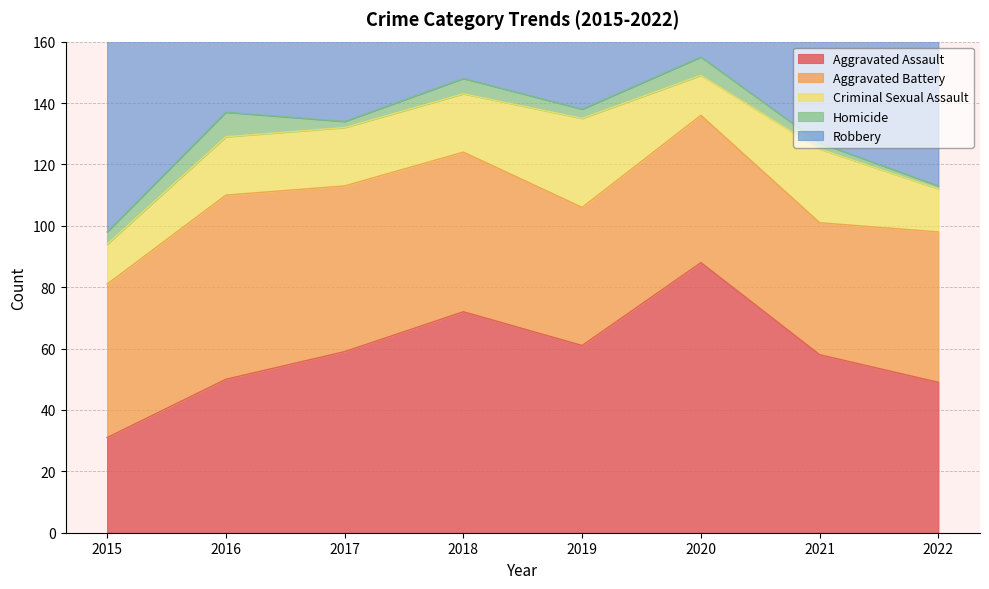

At how many categories does at least one series exceed 126?

1